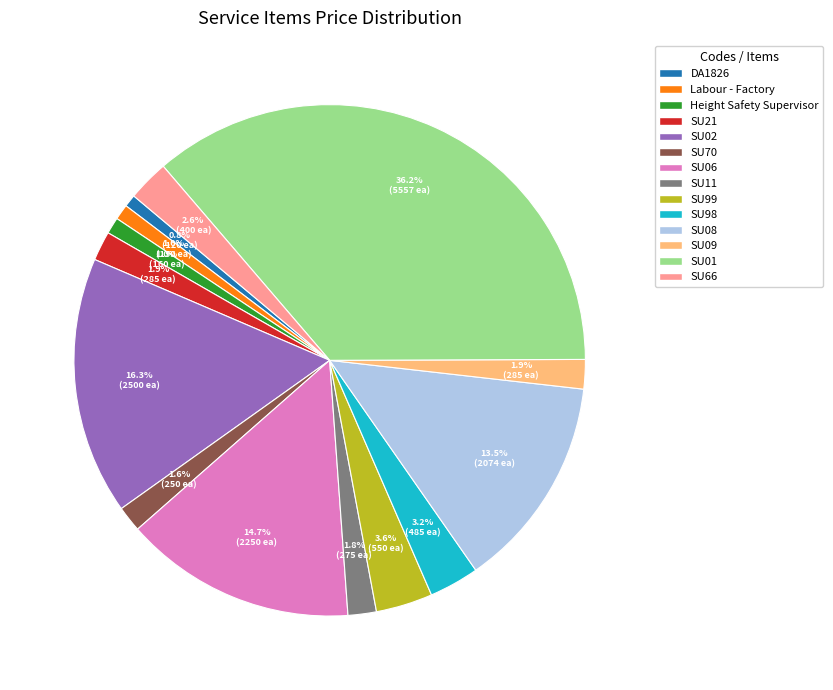

Does SU08 represent more than half of the total?

No